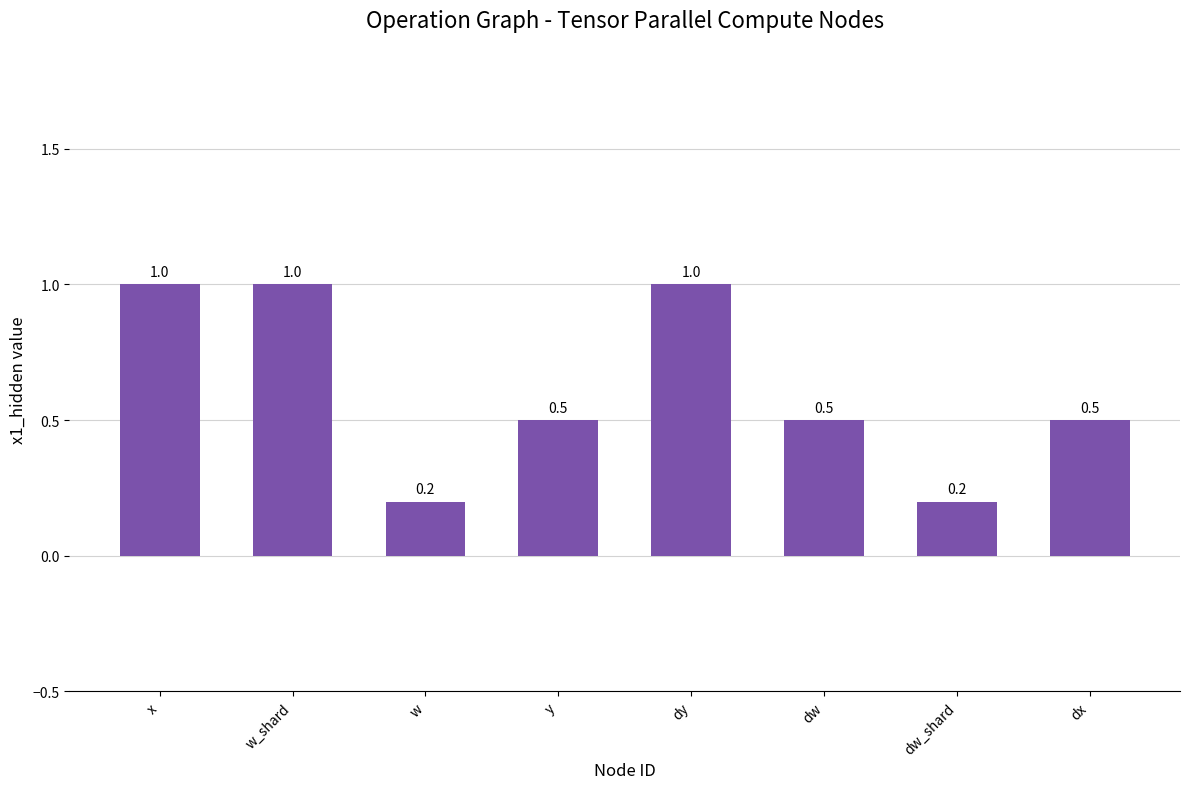

What is the label of the 2nd bar from the left?

w_shard